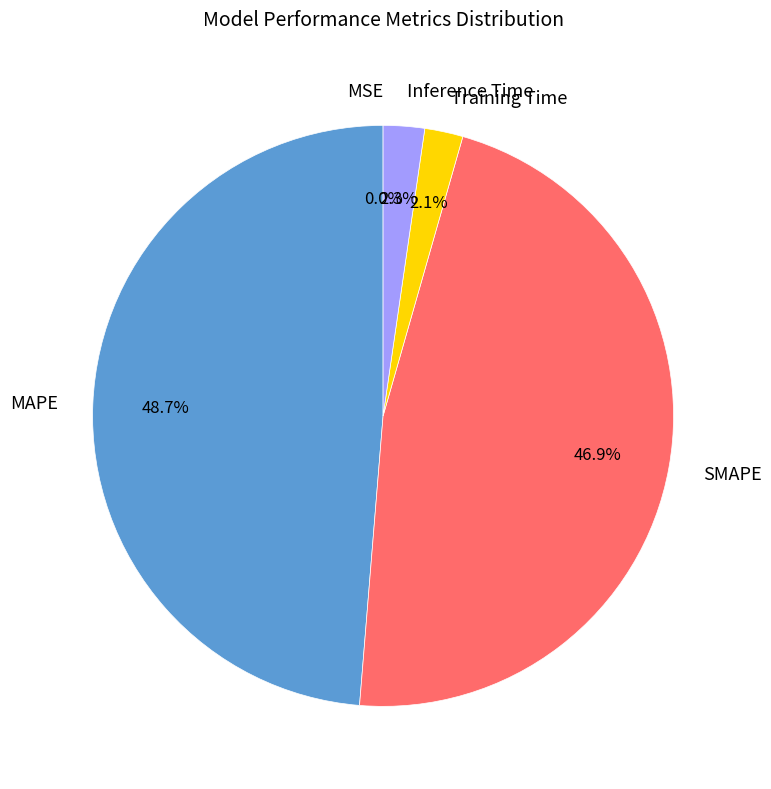

Does MAPE account for over 50% of the chart?

No